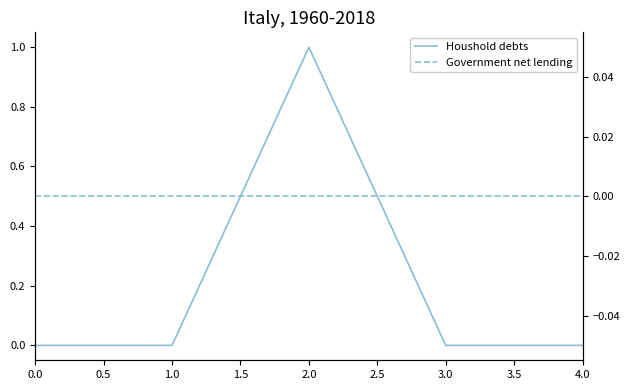

What are all the series names shown in the legend?

Houshold debts, Government net lending